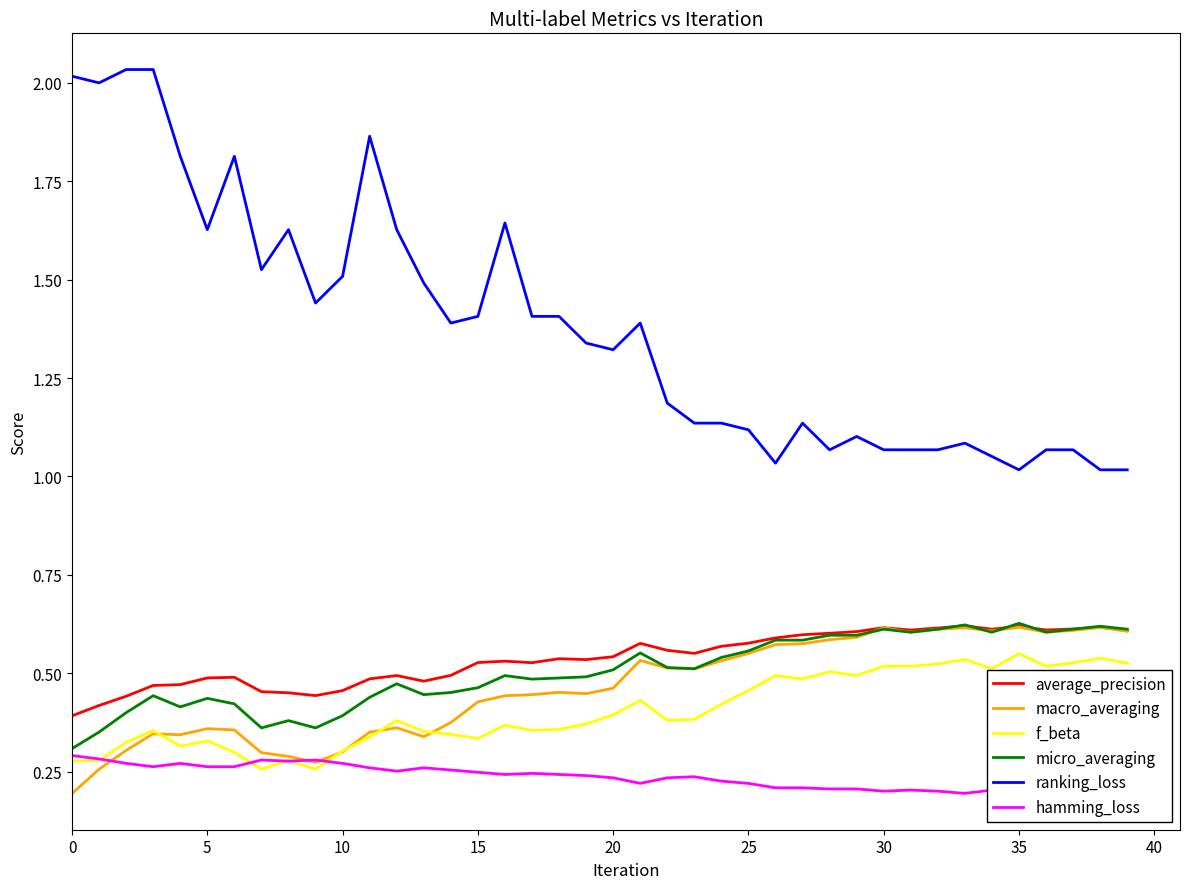

What is the difference between the highest and lowest values at 34?

0.8